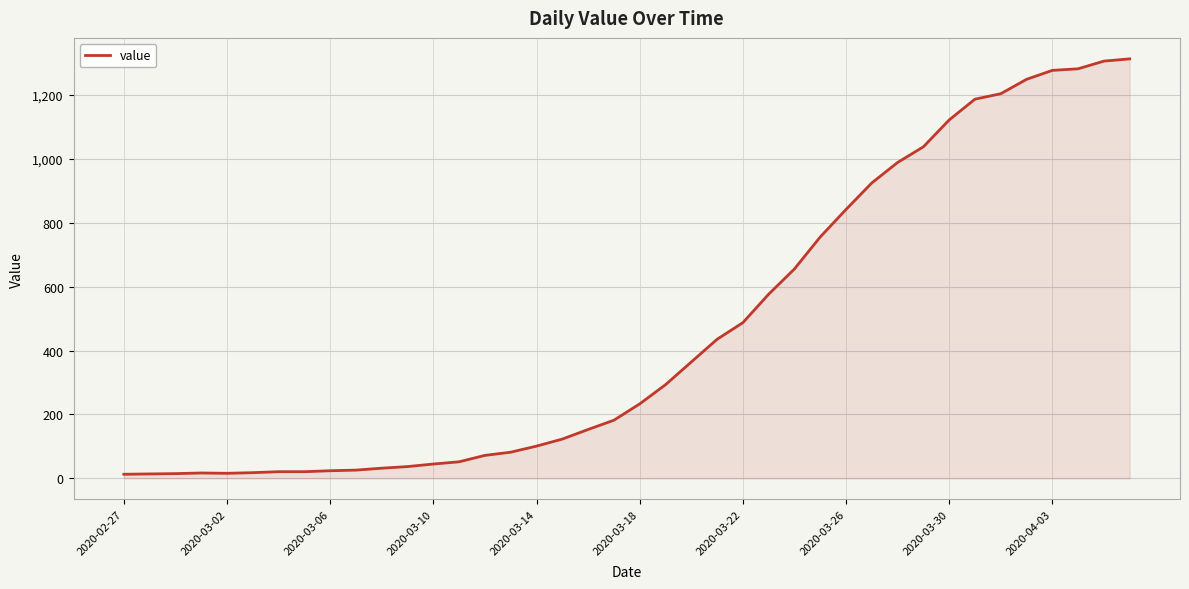

What is the maximum value shown in the chart?

1312